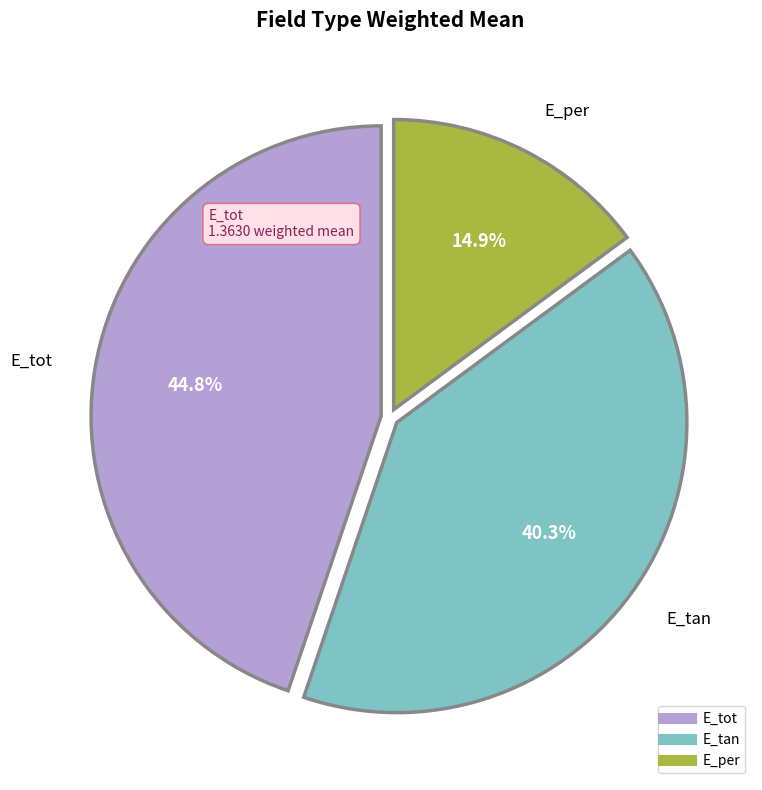

To the nearest percent, what portion does E_per represent?

15%